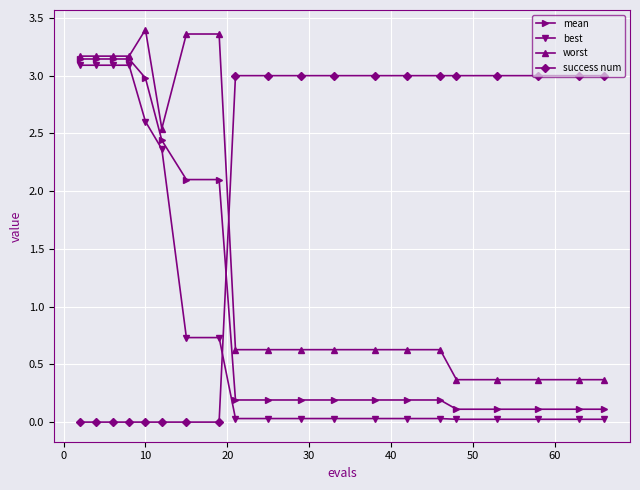

True or false: worst and best cross at least once.

False